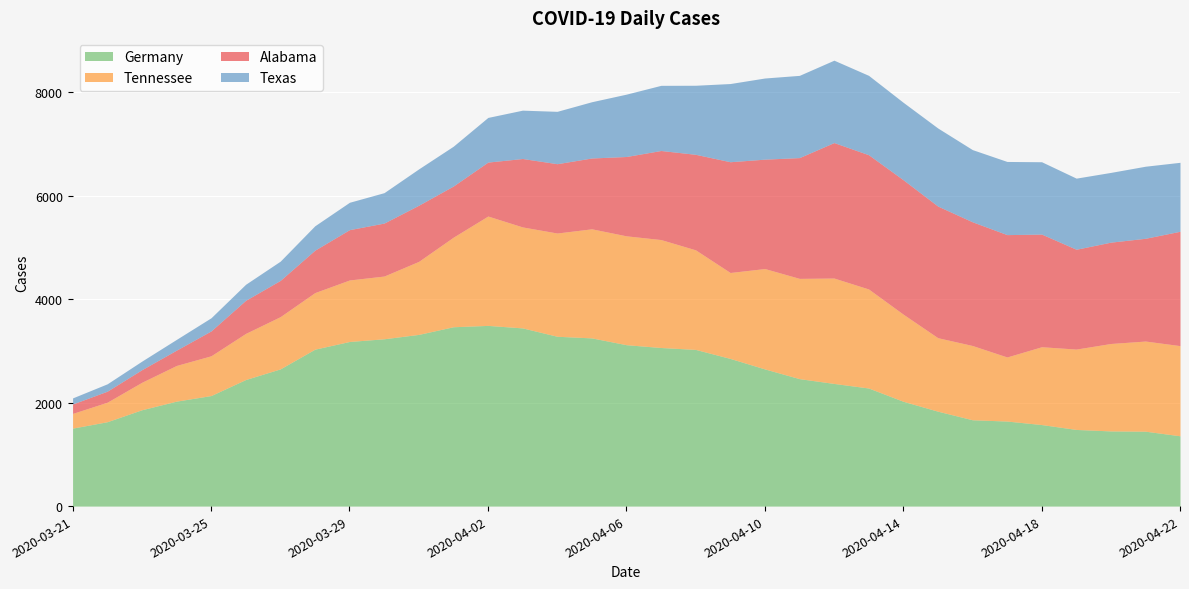

What is the average value of the Alabama series?

1509.1